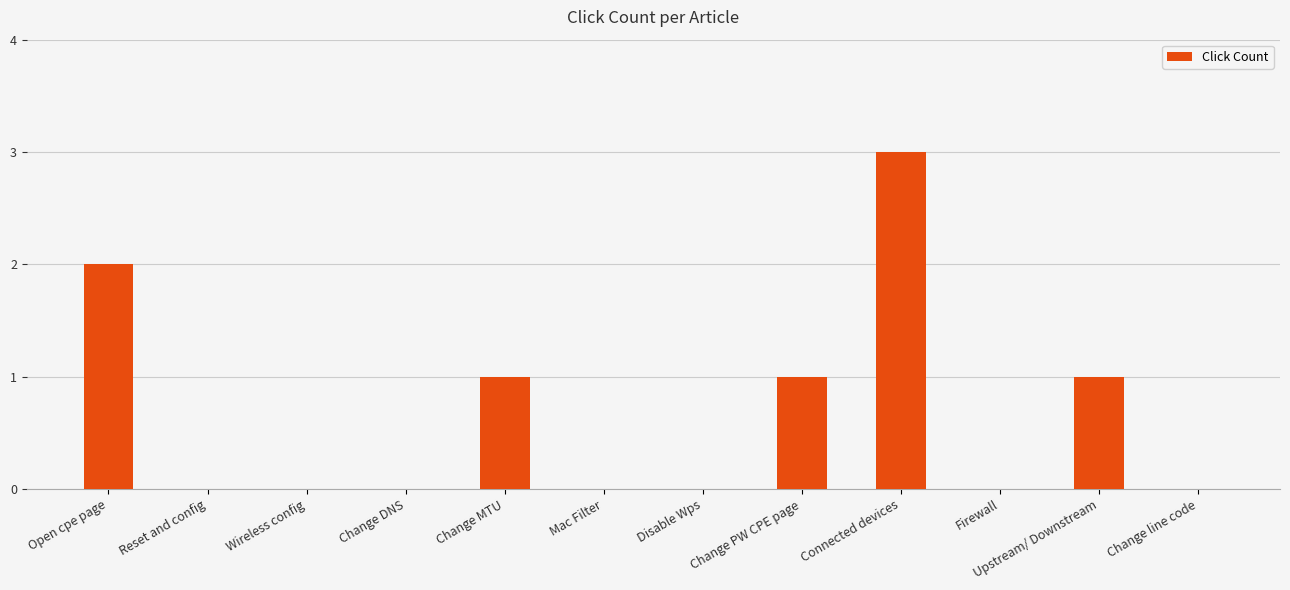

Is it true that the value at Mac Filter is 0?

True